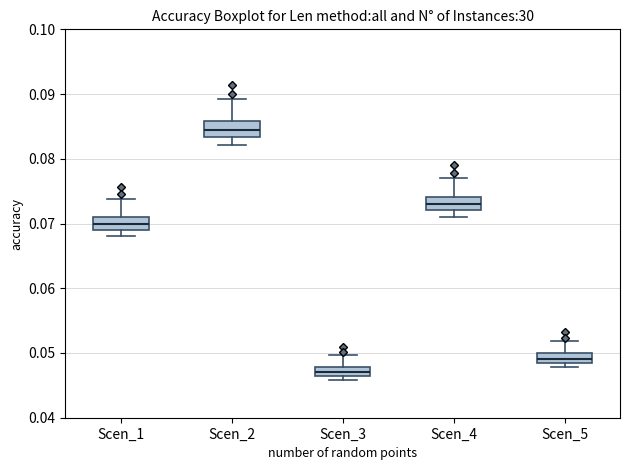

Where is the lower edge of the box for Scen_4 on the y-axis? The values are not printed on the chart, so give them approximately, as read against the axis.

0.072